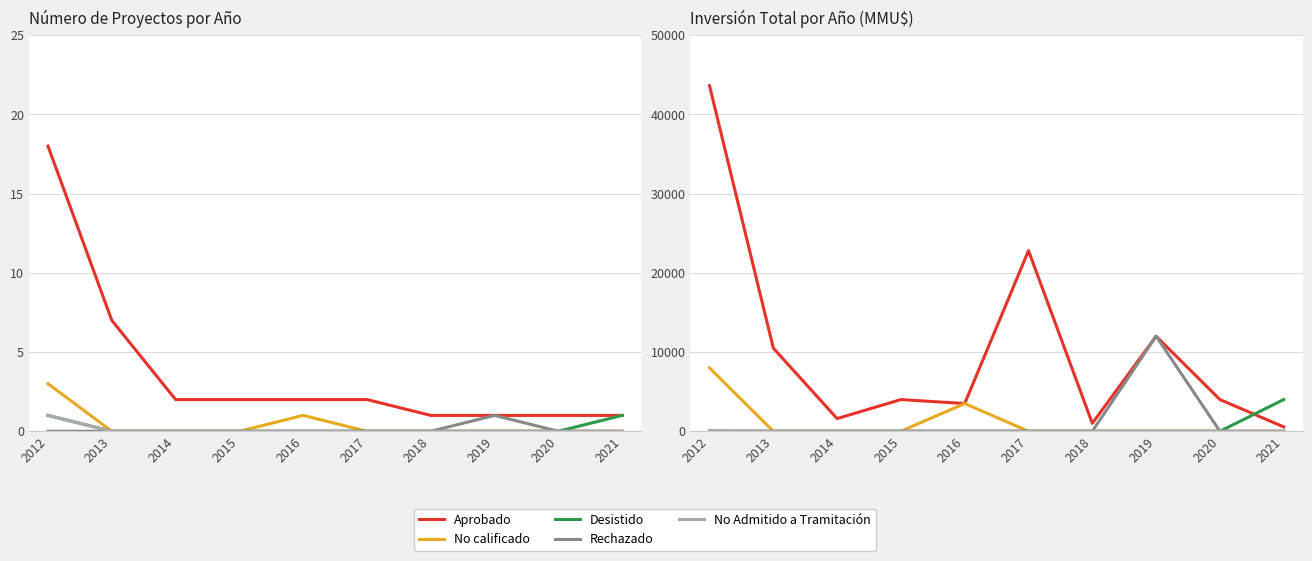

Reading left to right, list all the values displayed in this chart.

Aprobado: 43634	10500	1599	4000	3500	22800	1000	12000	4000	550
No calificado: 8000	0	0	0	3500	0	0	0	0	0
Desistido: 0	0	0	0	0	0	0	0	0	4000
Rechazado: 0	0	0	0	0	0	0	12000	0	0
No Admitido a Tramitación: 100	0	0	0	0	0	0	0	0	0